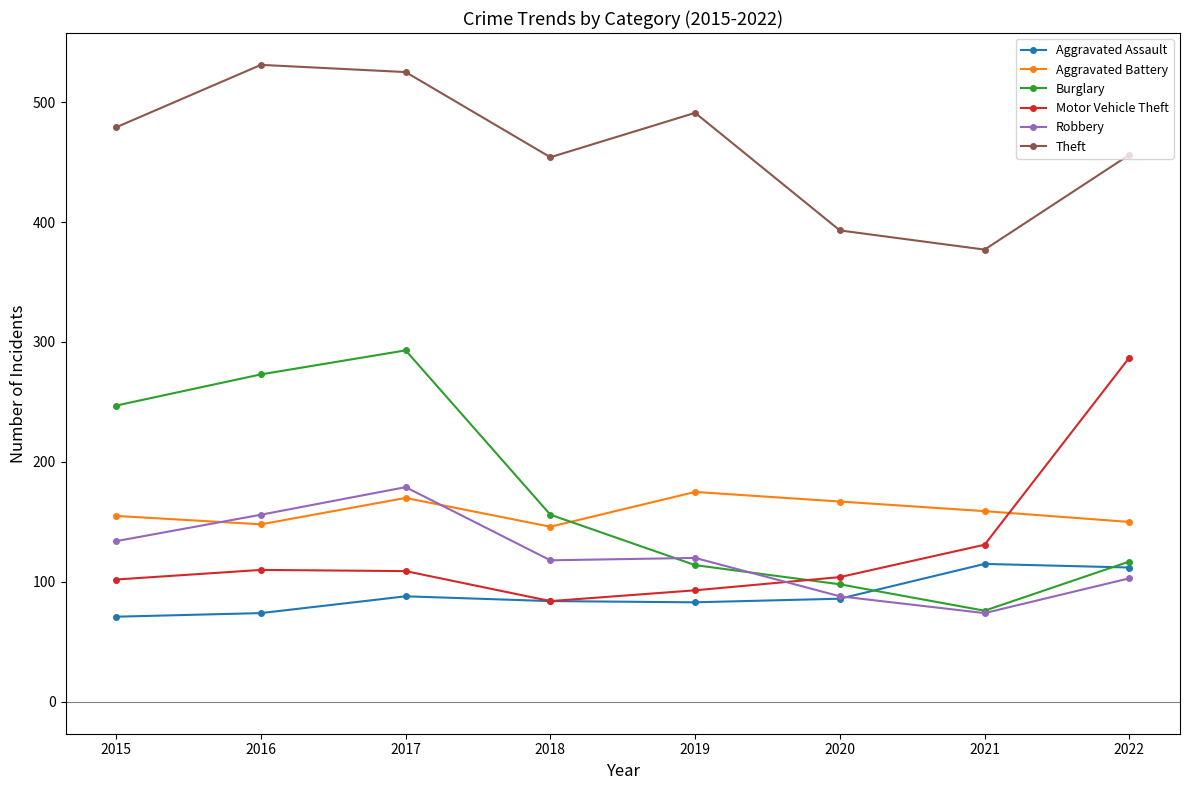

What is the difference between the second highest and minimum values in the Robbery series?

82